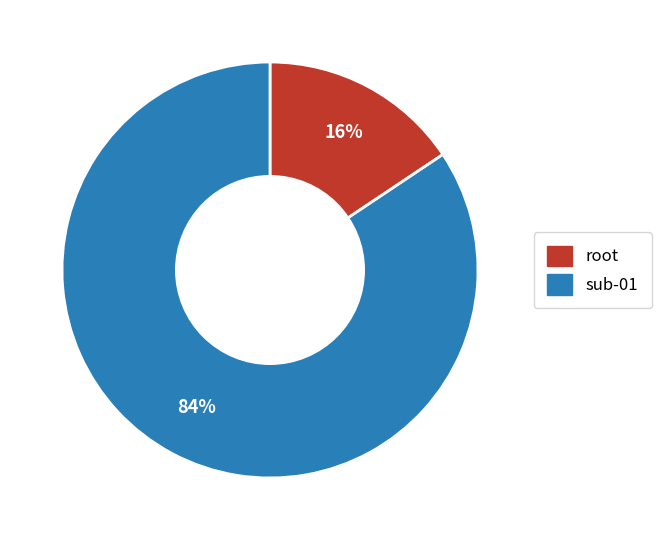

Is there a majority slice in this chart?

Yes